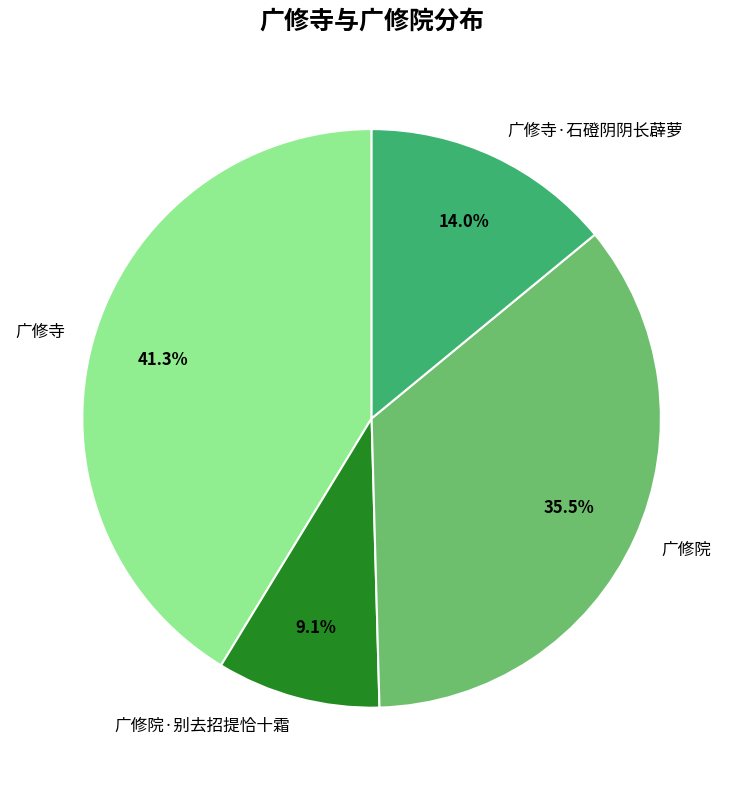

The 广修寺 slice represents 41% of the pie. True or false?

True